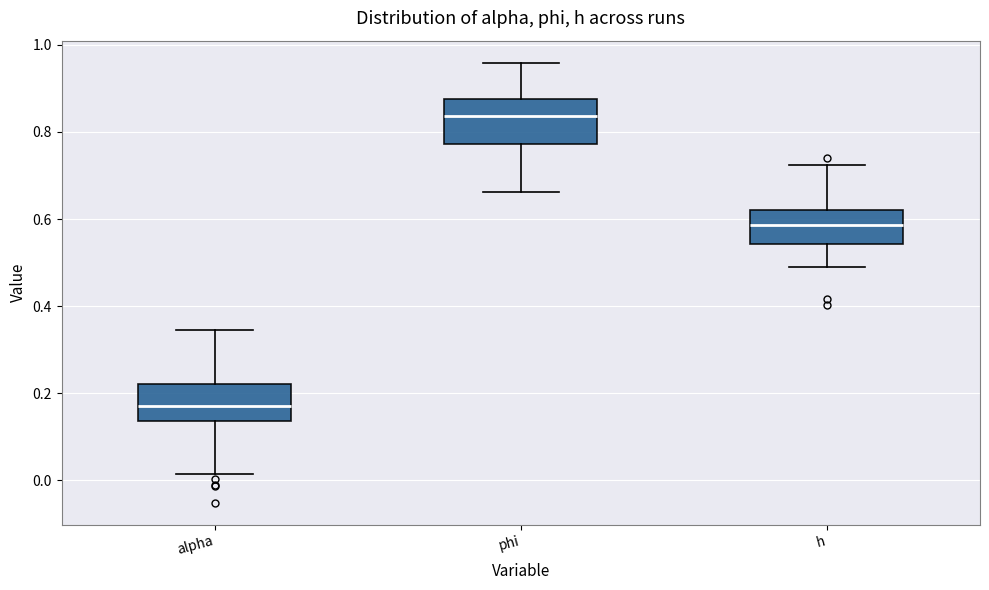

Reading left to right, transcribe this box plot: for each box, give where its median line is, the range the box spans, and where its two whiskers end, as read against the y-axis. The values are not printed on the chart, so give them approximately, as read against the axis.

alpha: median 0.18, box 0.14 to 0.22, whiskers 0.02 to 0.34
phi: median 0.84, box 0.78 to 0.88, whiskers 0.66 to 0.96
h: median 0.58, box 0.54 to 0.62, whiskers 0.48 to 0.72